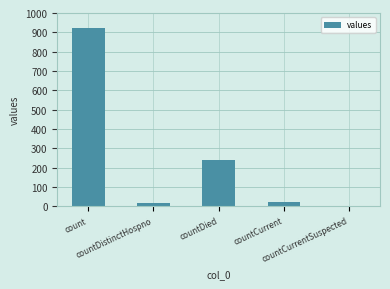

What is the average value?

241